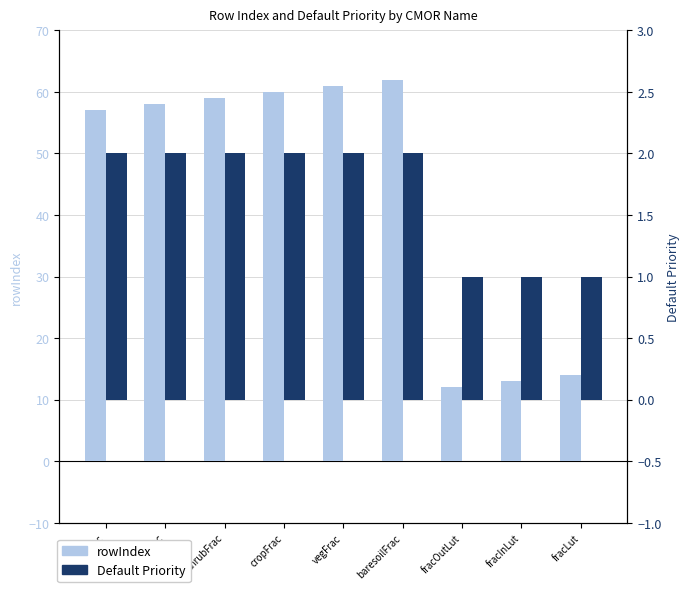

What value does the rowIndex series have at vegFrac?

61